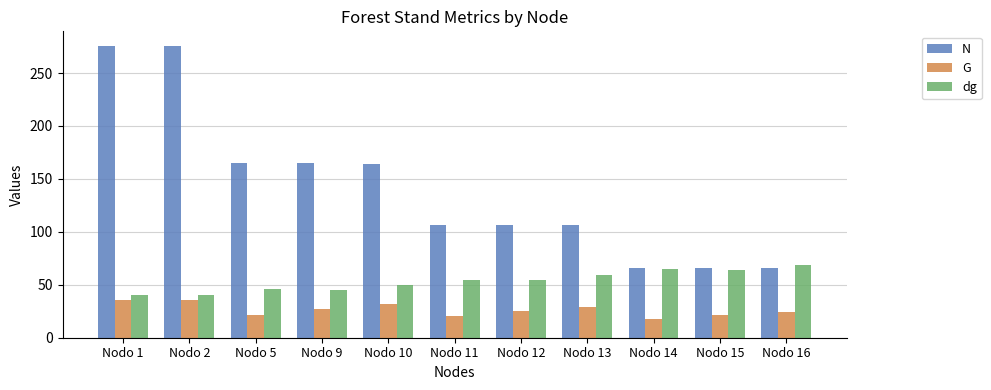

Which series has the largest total across all categories?

N